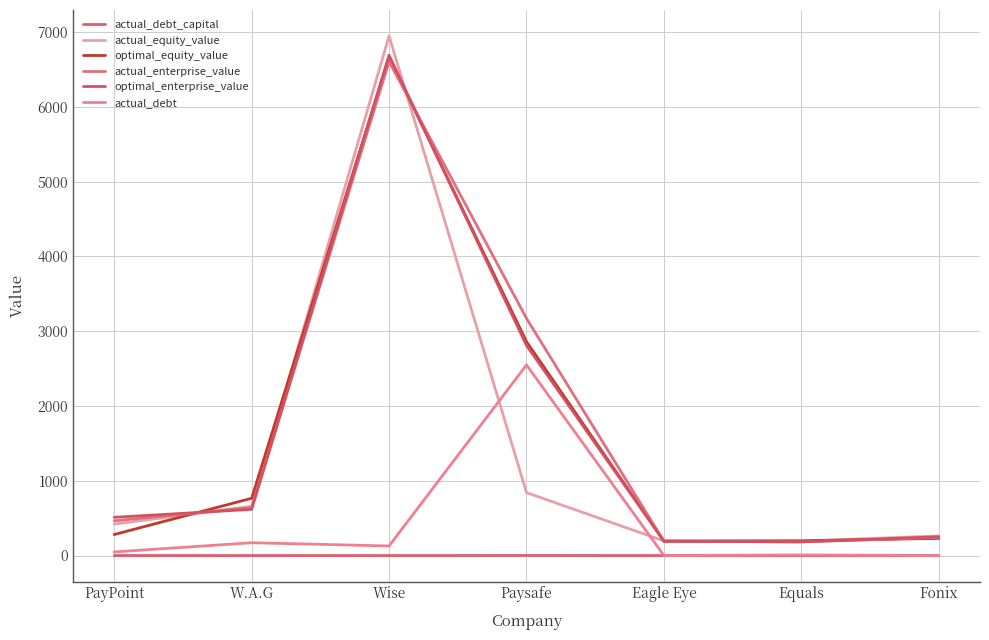

How many lines are shown in the chart?

6